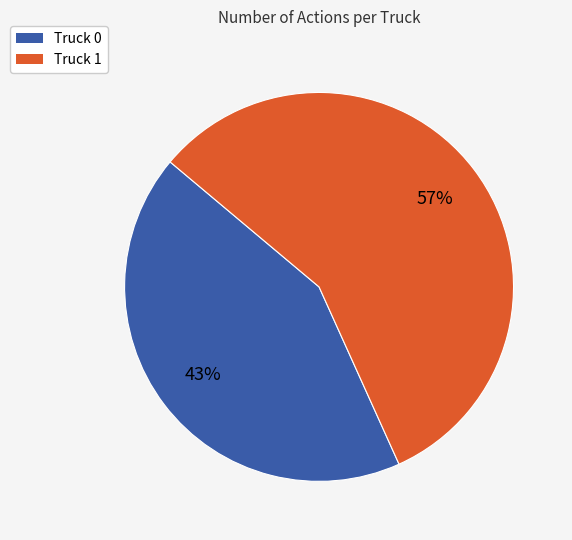

How many slices are in this pie chart?

2